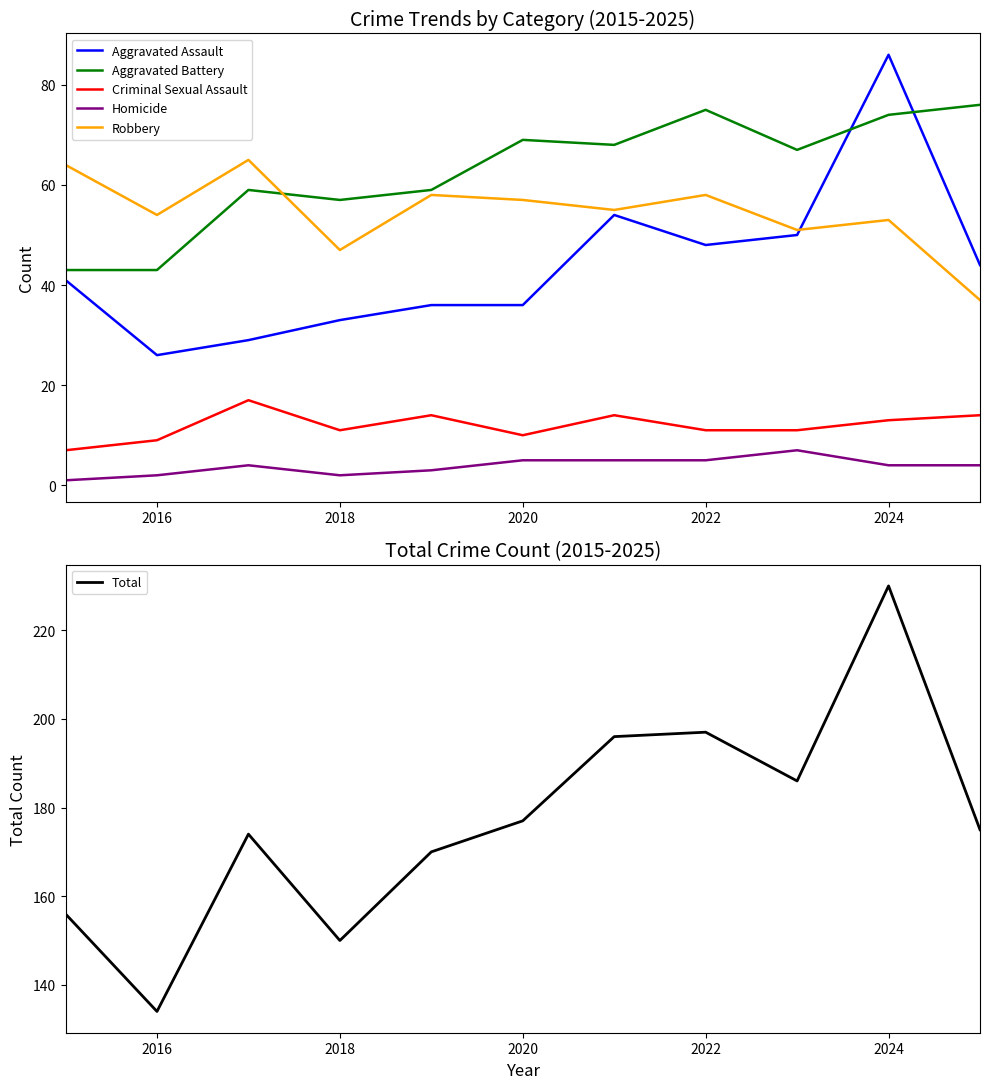

Reading right to left, transcribe all the data shown in this chart.

Aggravated Assault: 44	86	50	48	54	36	36	33	29	26	41
Aggravated Battery: 76	74	67	75	68	69	59	57	59	43	43
Criminal Sexual Assault: 14	13	11	11	14	10	14	11	17	9	7
Homicide: 4	4	7	5	5	5	3	2	4	2	1
Robbery: 37	53	51	58	55	57	58	47	65	54	64
Total: 175	230	186	197	196	177	170	150	174	134	156